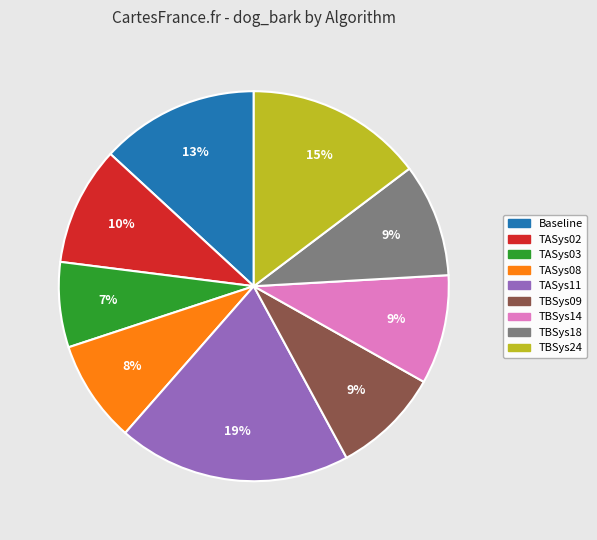

How many slices are in this pie chart?

9